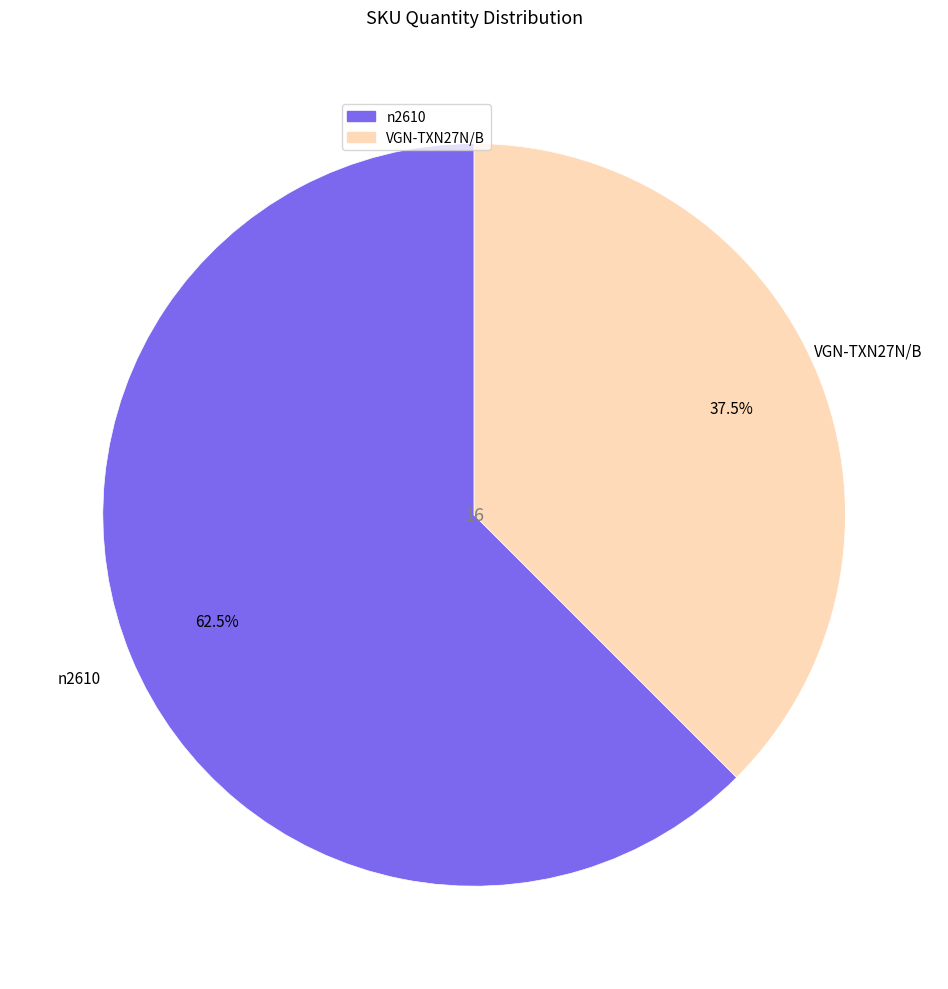

What is the largest slice in the pie chart?

n2610